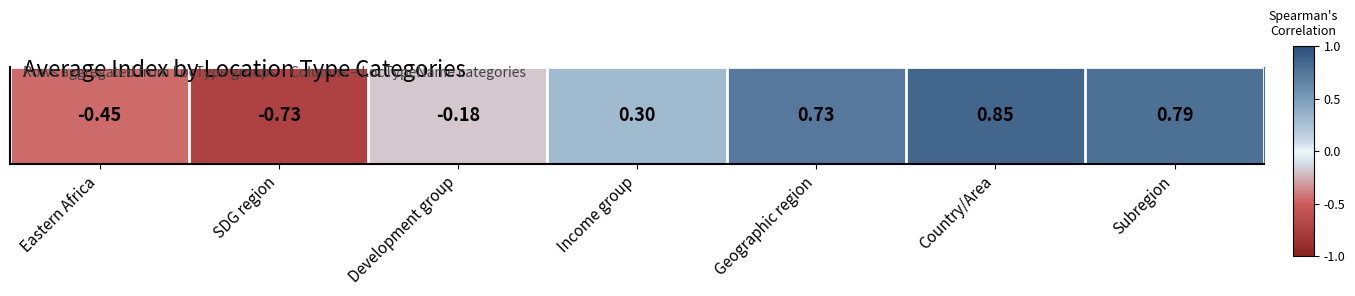

What is the difference between the maximum and minimum values?

1.6